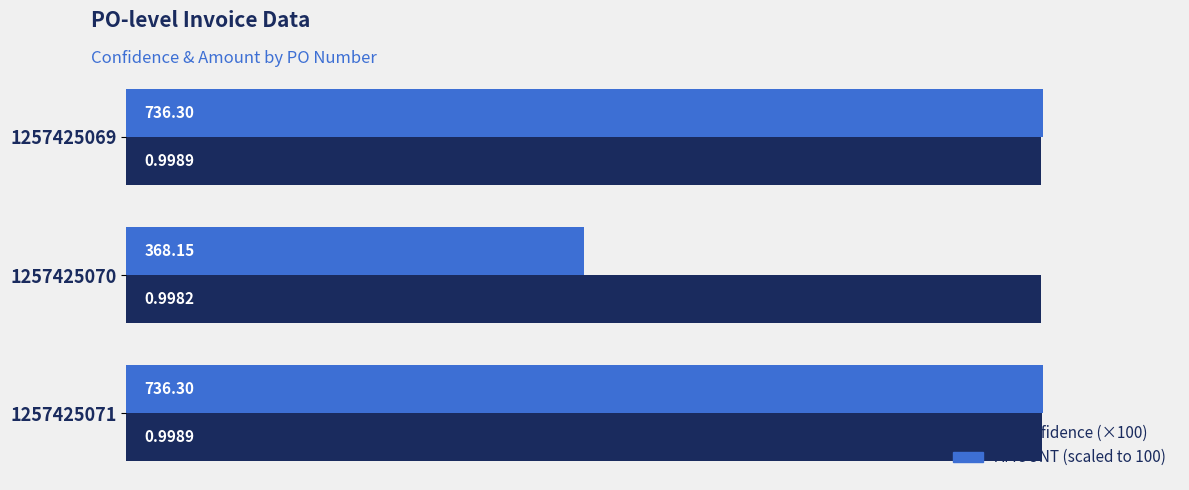

What is the sum of all % Confidence (×100) values?

299.6